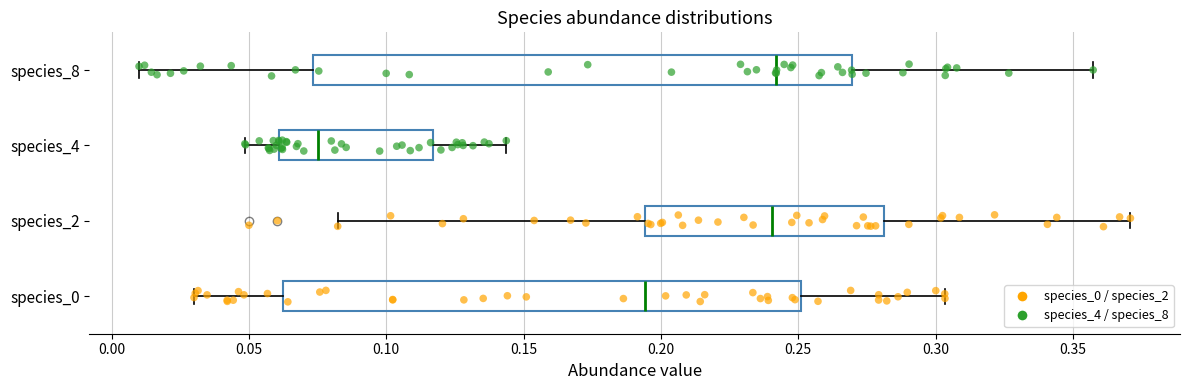

Comparing the boxes themselves (not the whiskers), which one is the widest?

species_8